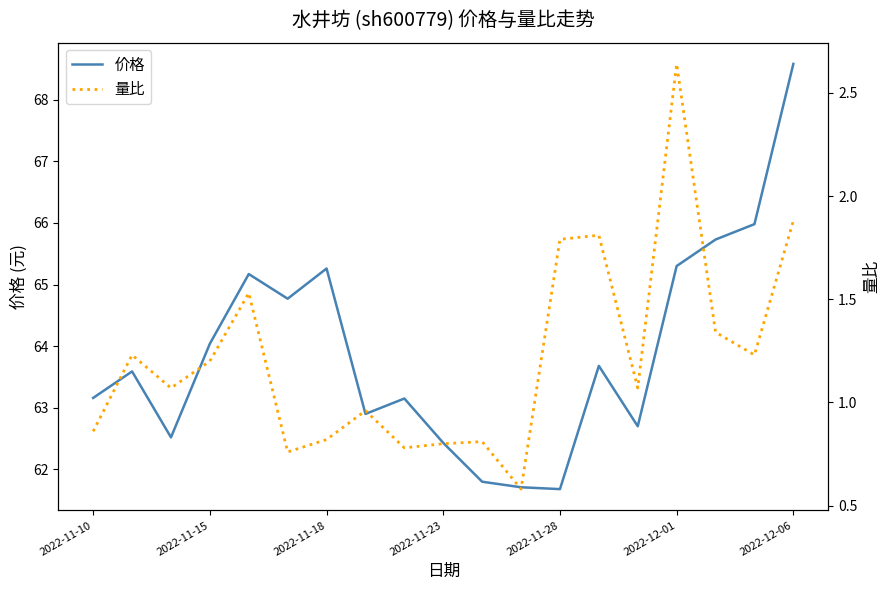

At which label does 价格 reach its peak?

2022-12-06